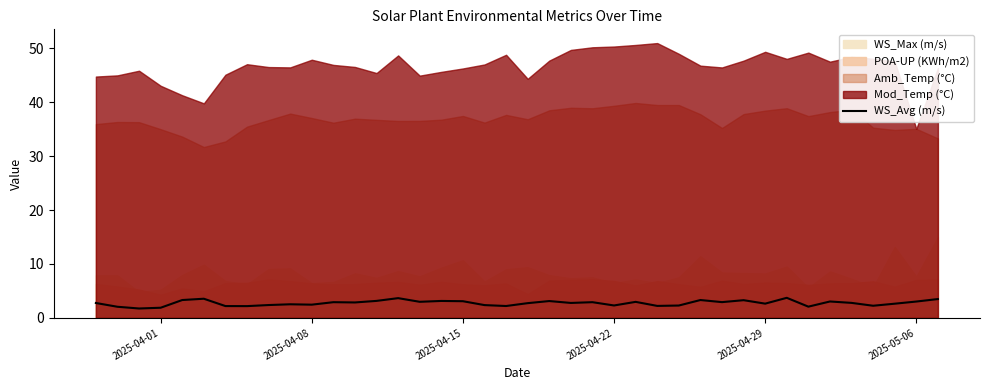

What is the highest value of the WS_Avg (m/s) series?

3.7